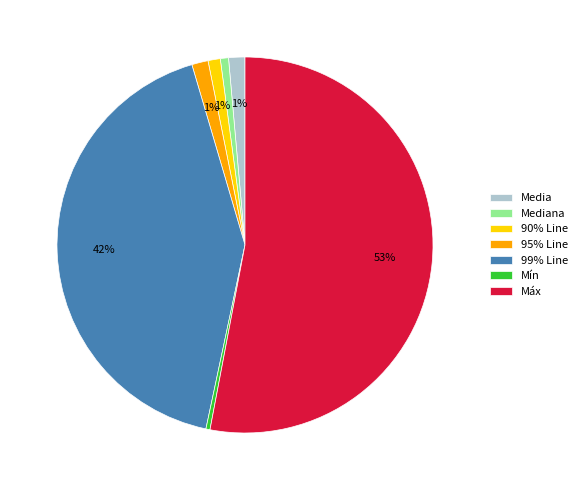

Which has a higher value, 95% Line or Mín?

95% Line